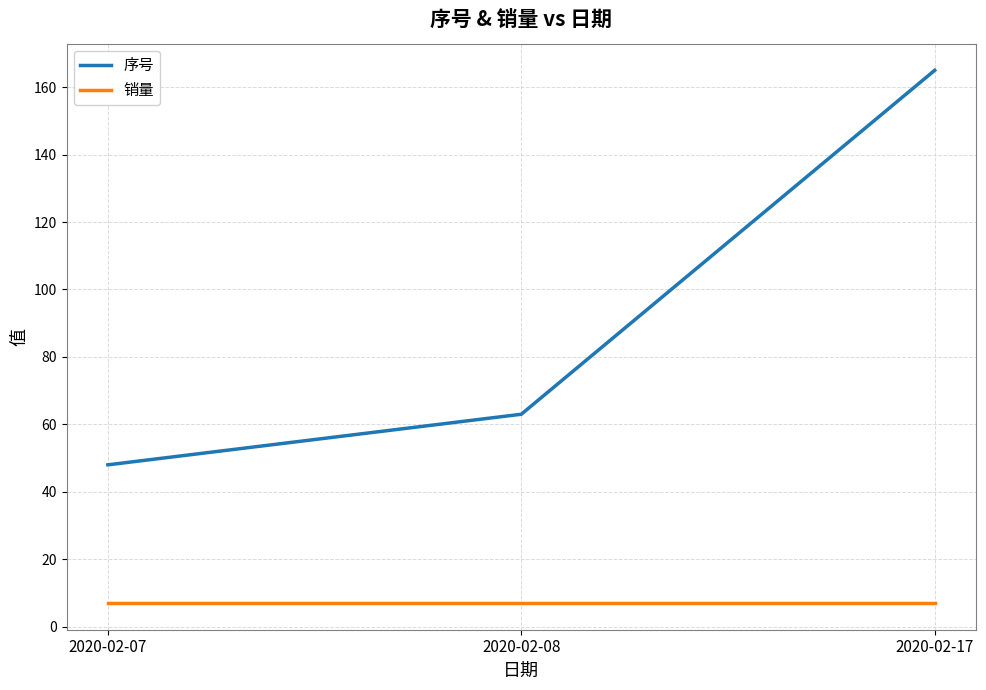

Which series has the largest total across all categories?

序号